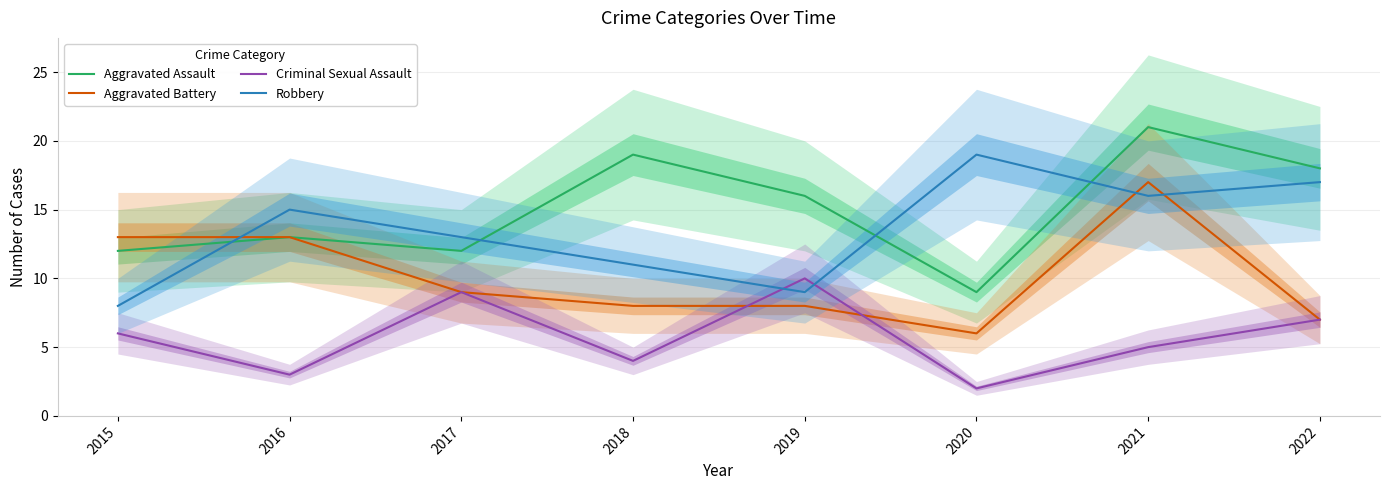

What is the average value of the Criminal Sexual Assault series?

6